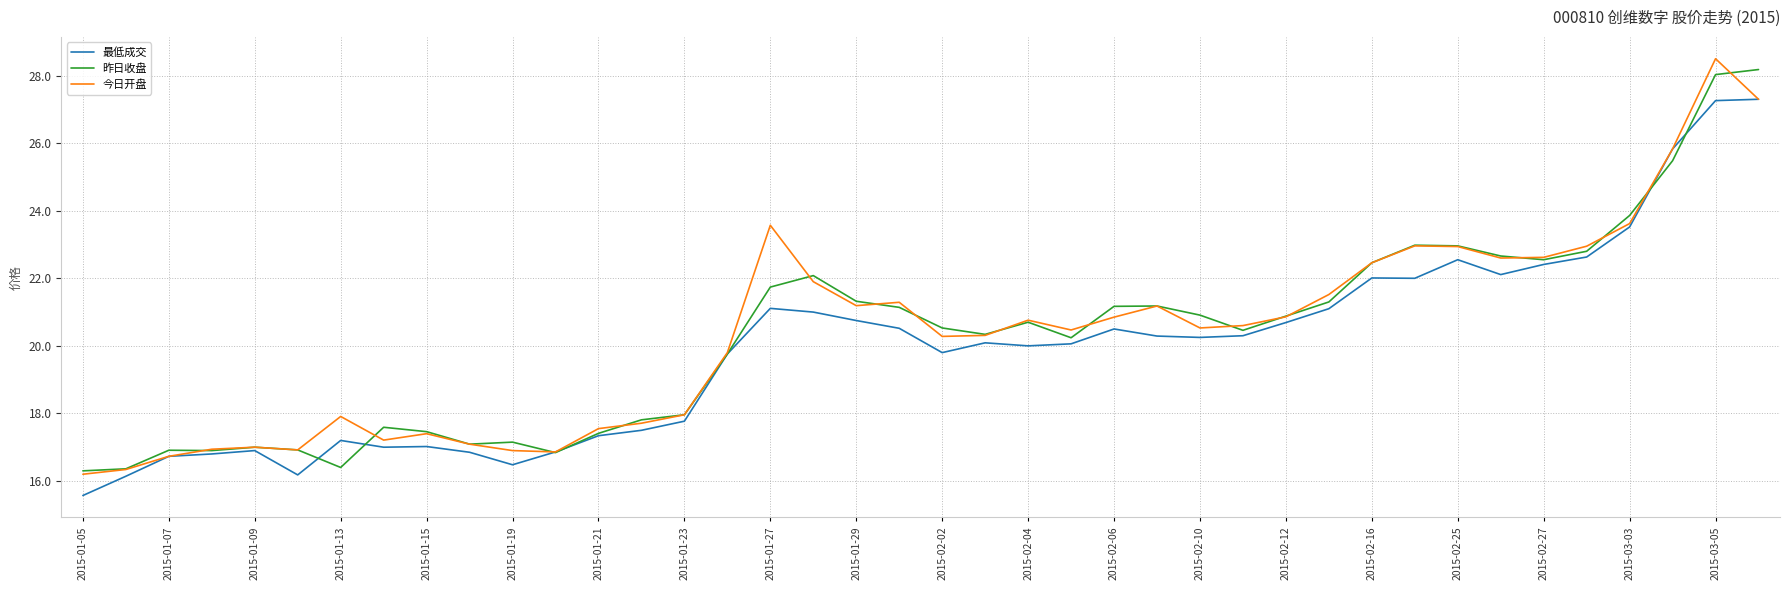

What is the smallest value displayed?

15.6